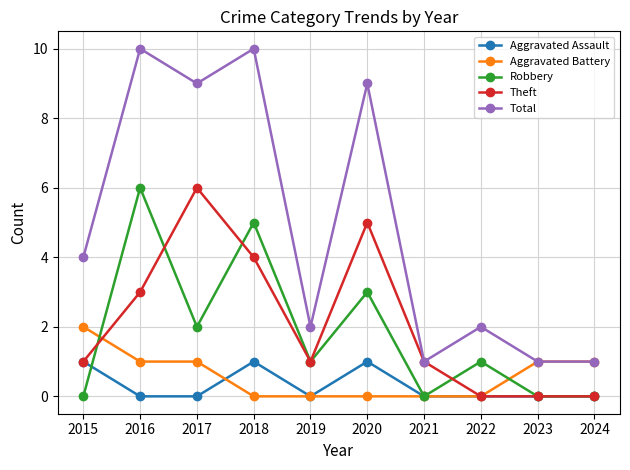

What is the difference between the second highest and second lowest values in the Theft series?

5